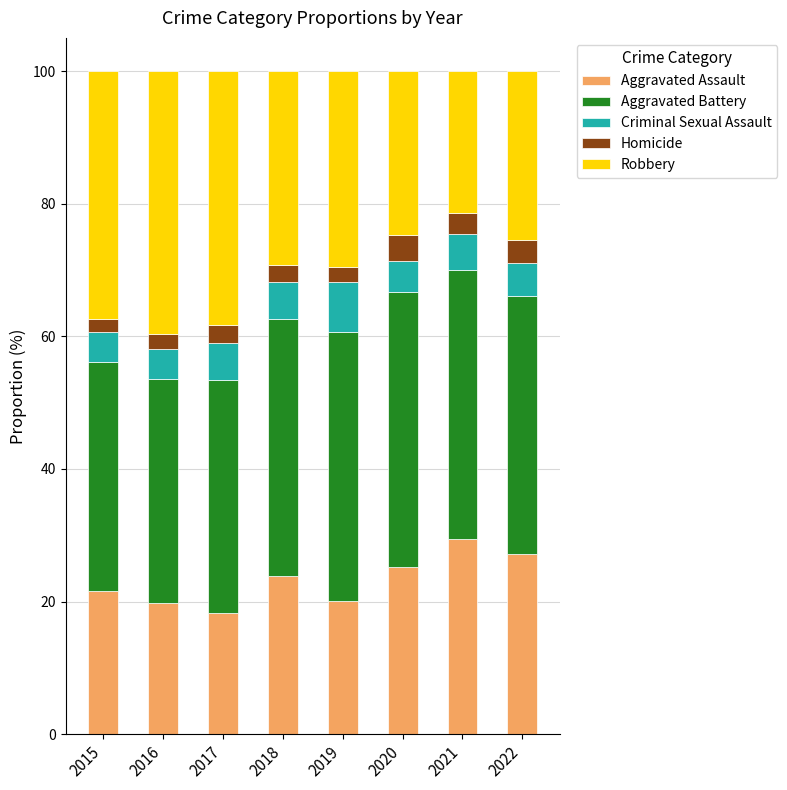

What is the sum of the Aggravated Assault values at 2022 and 2021?

56.6